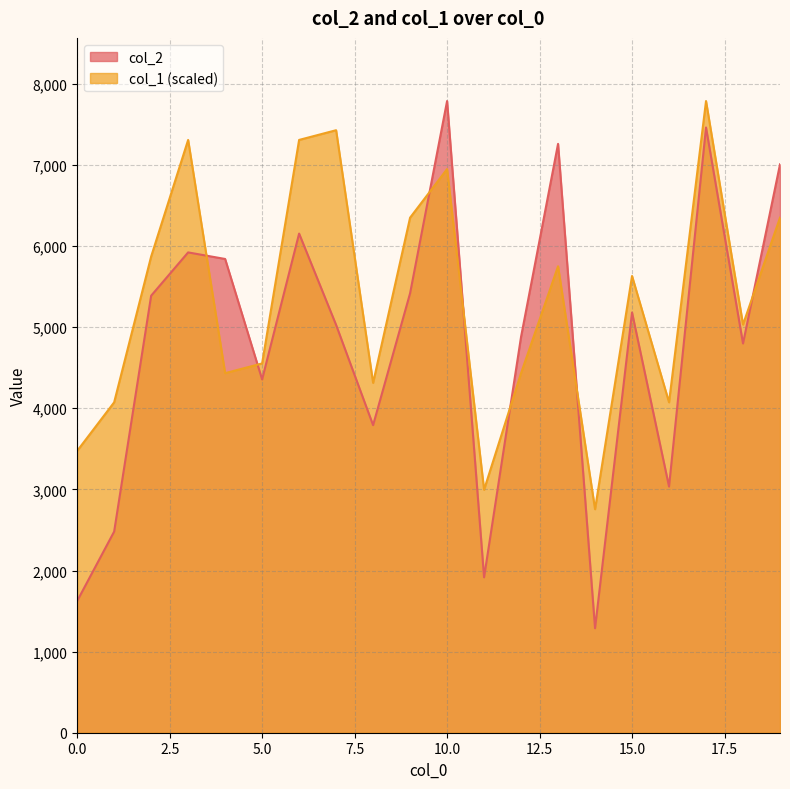

What is the lowest value of the col_1 series?

2755.8